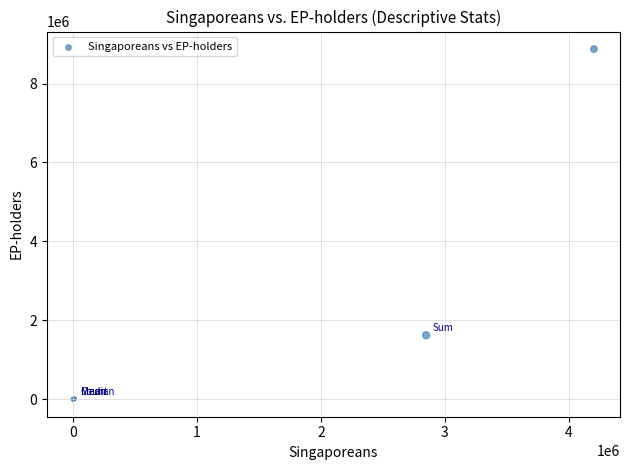

What Y value in the scatter plot is closest to 4436671?

1620730.0